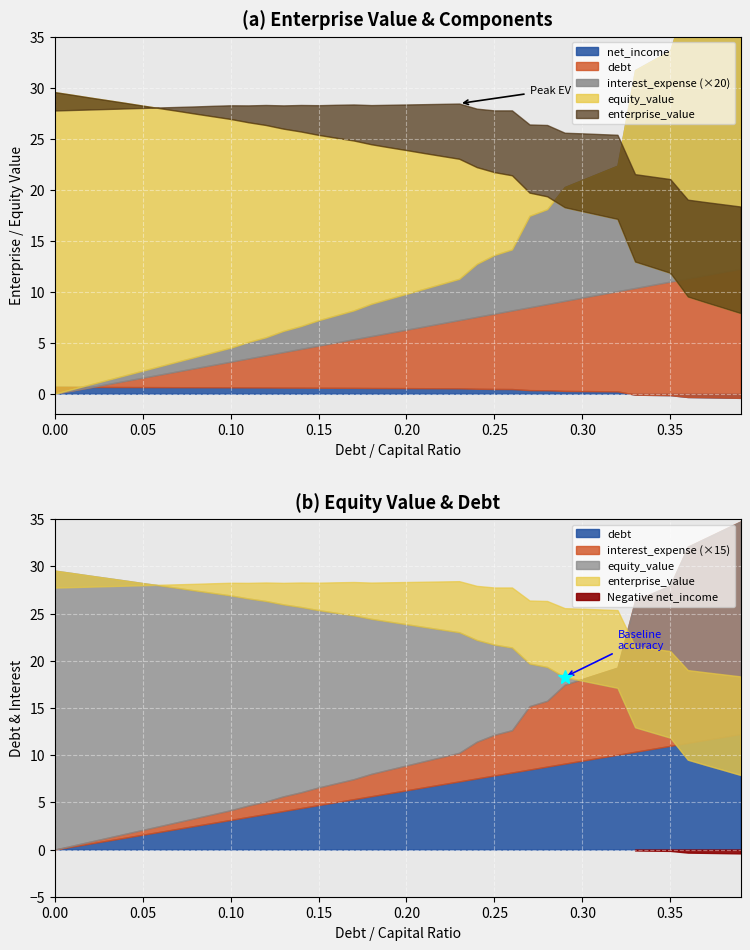

What is the label of the 28th point from the left?

0.27